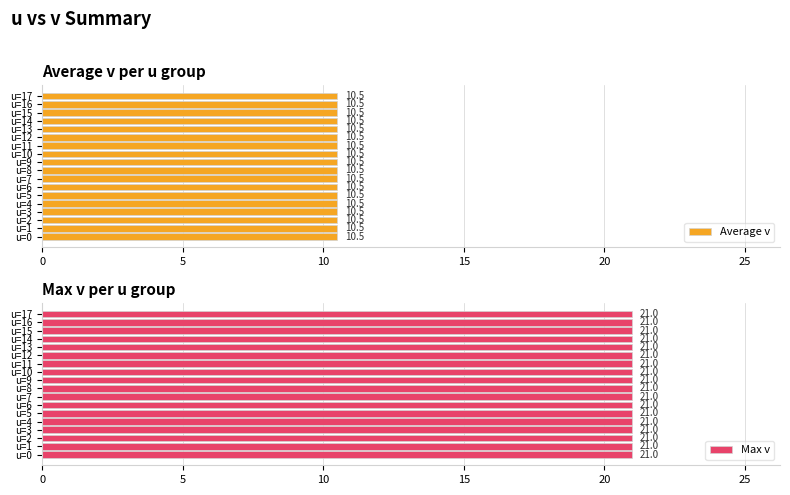

List the series in order of their overall mean, lowest first.

Average v, Max v